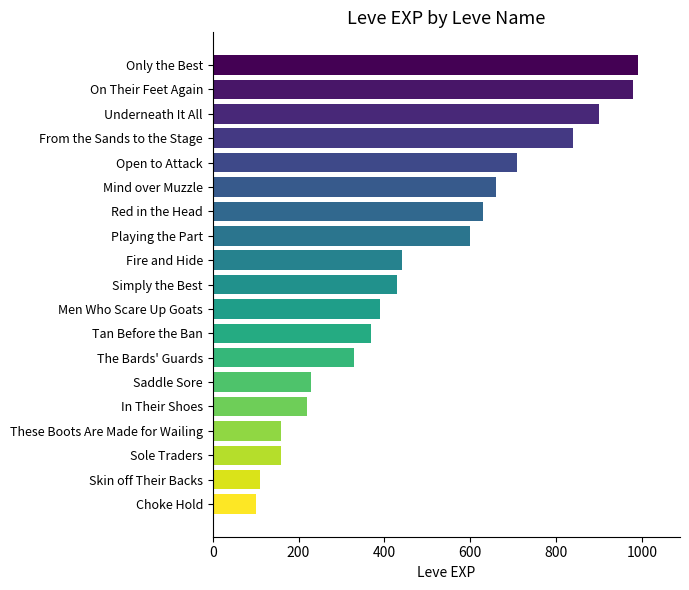

Where is the data nearest to the value 545?

Playing the Part